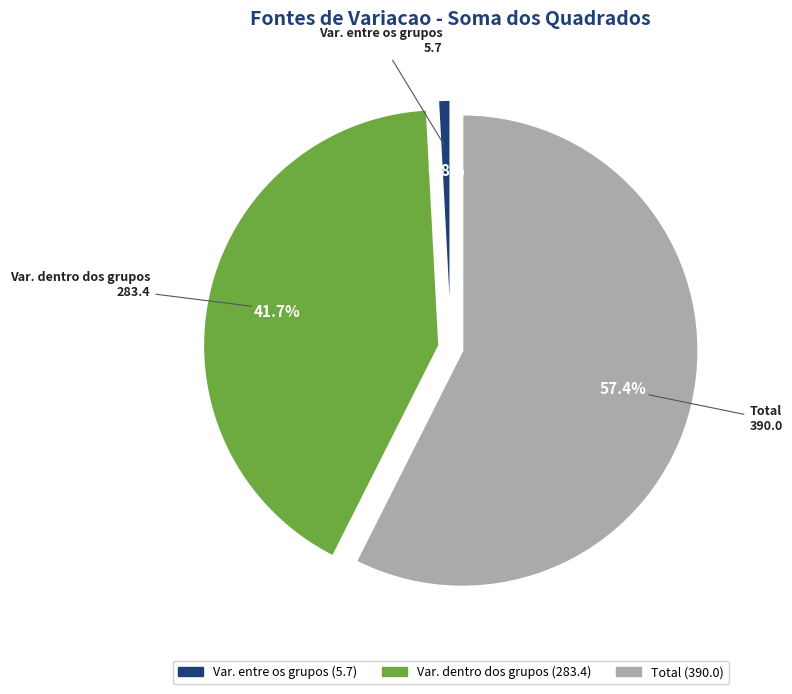

To the nearest percent, what is the combined percentage of Total and Var. entre os grupos?

58%